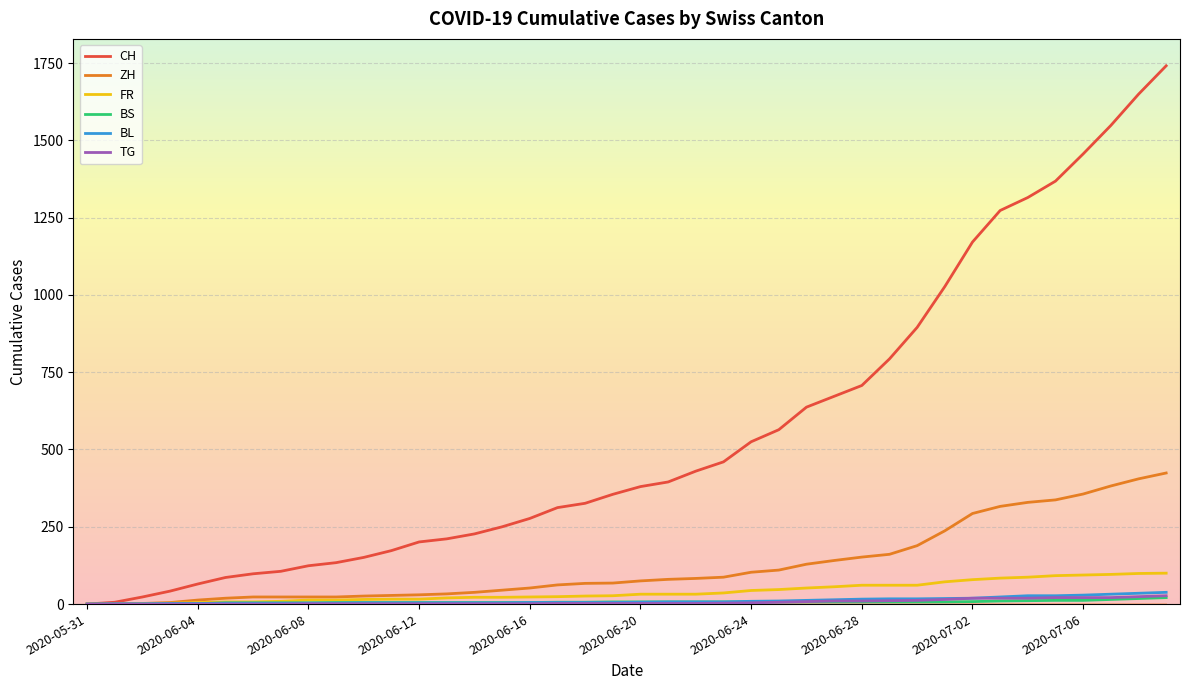

Which series has the largest total across all categories?

CH